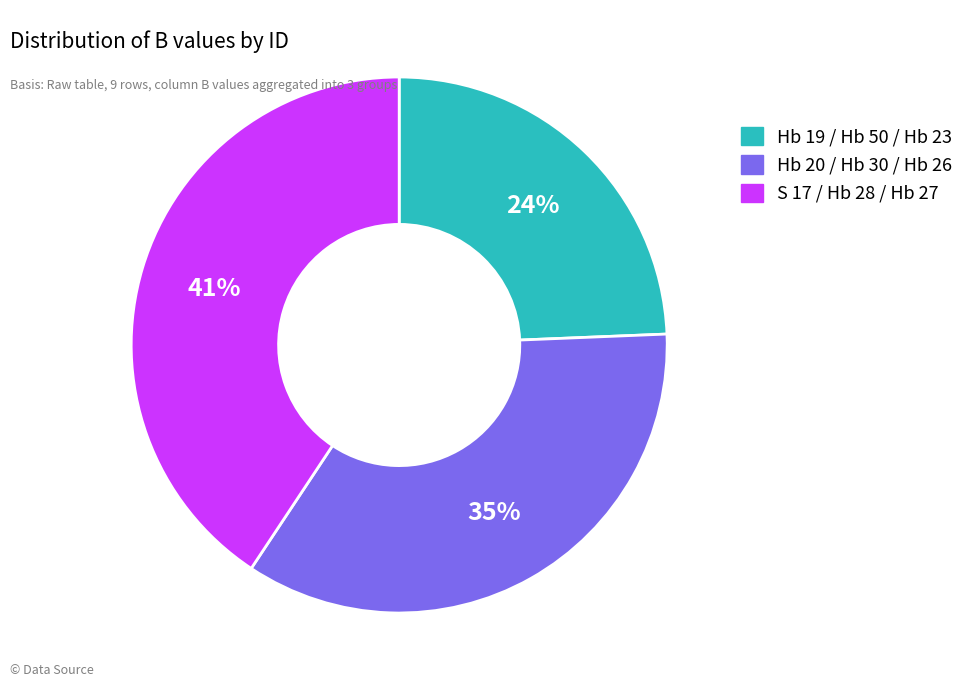

To the nearest percent, what is the average slice percentage?

33%